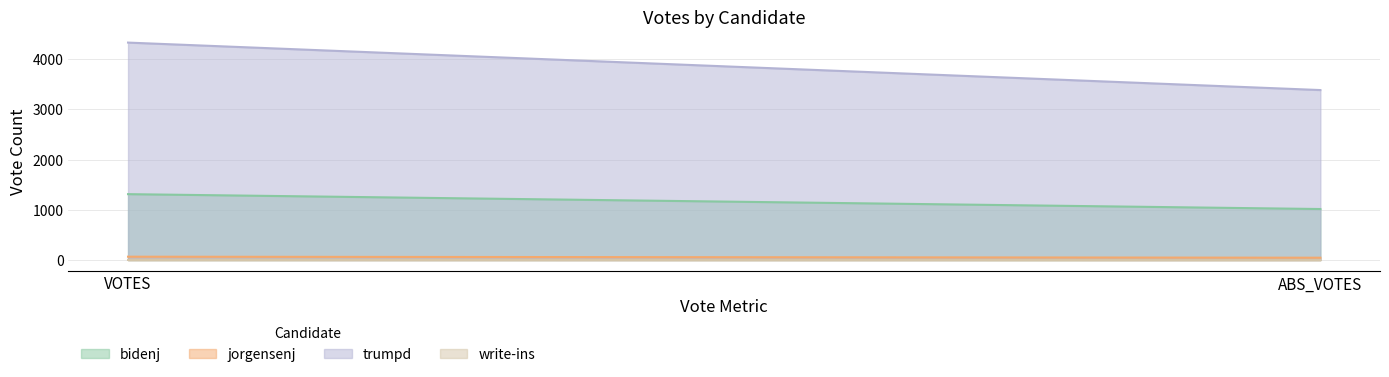

What is the difference between the highest and lowest values at ABS_VOTES?

3384